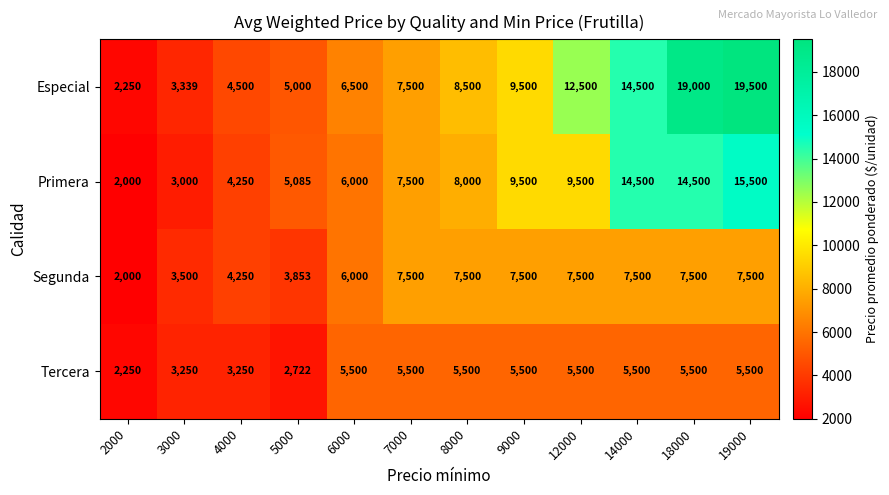

Between 6000 and 19000, which series saw the biggest shift?

Especial